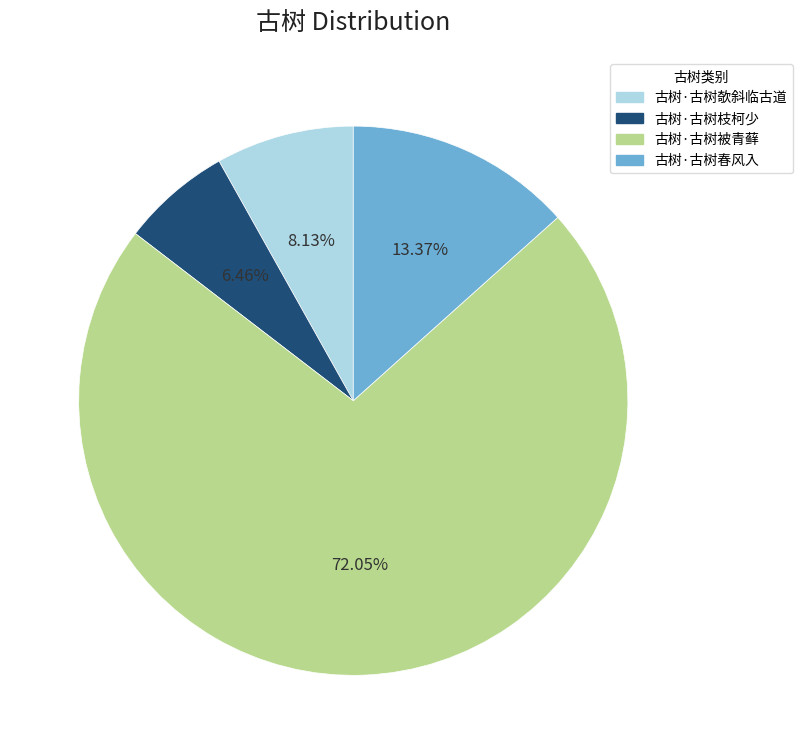

To the nearest percent, what portion does 古树·古树欹斜临古道 represent?

8%